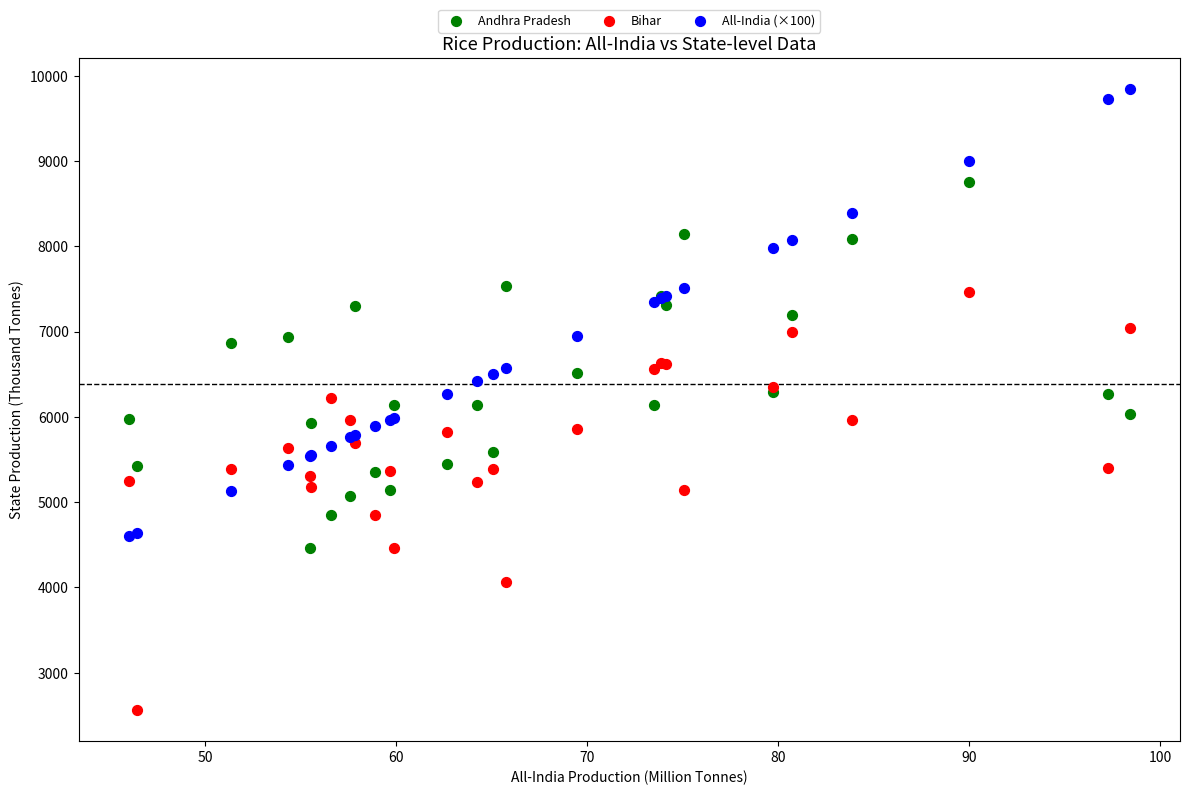

Which series contains the lowest Y value?

Bihar